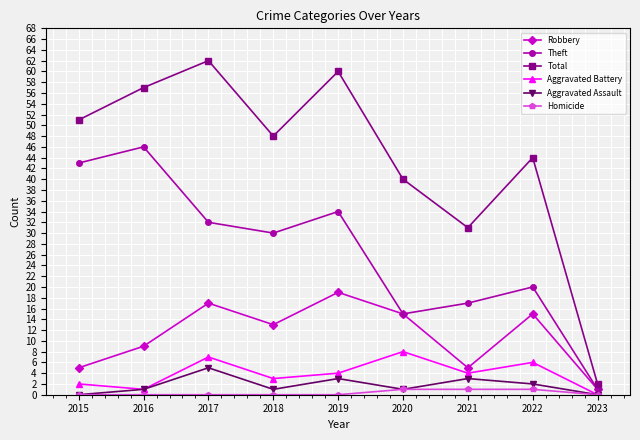

Which series has the largest range (max minus min)?

Total